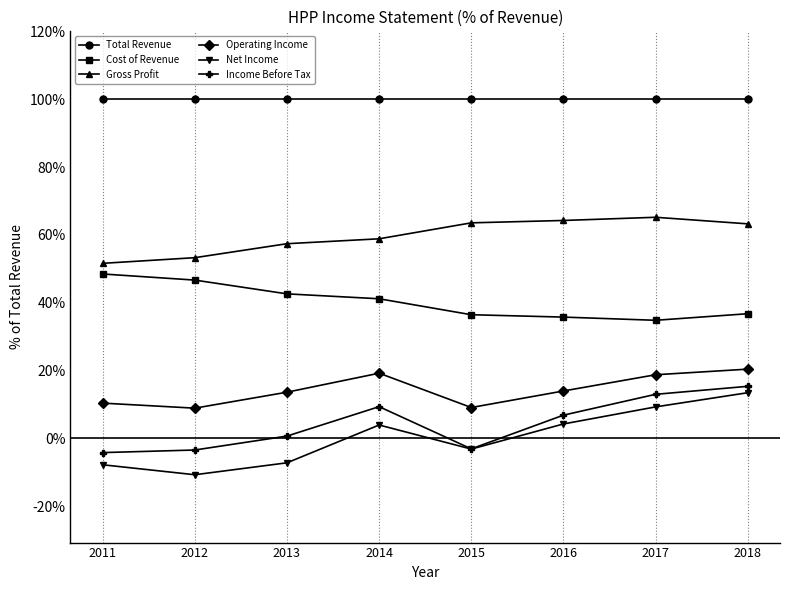

Is it true that Income Before Tax equals -3.1 at 2015?

True